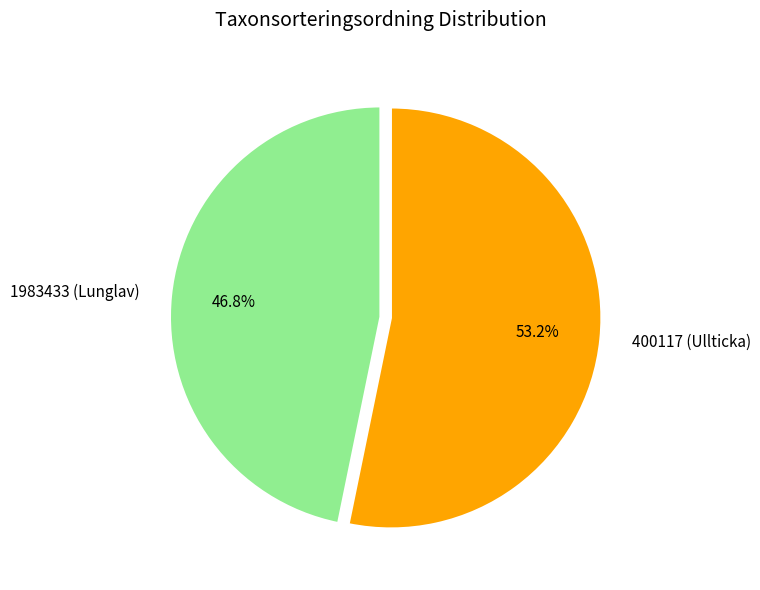

Which category has the smallest portion of the pie?

1983433 (Lunglav)